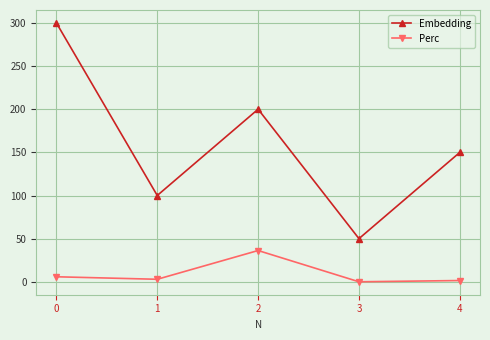

How many interior local peaks does the Perc series have?

1